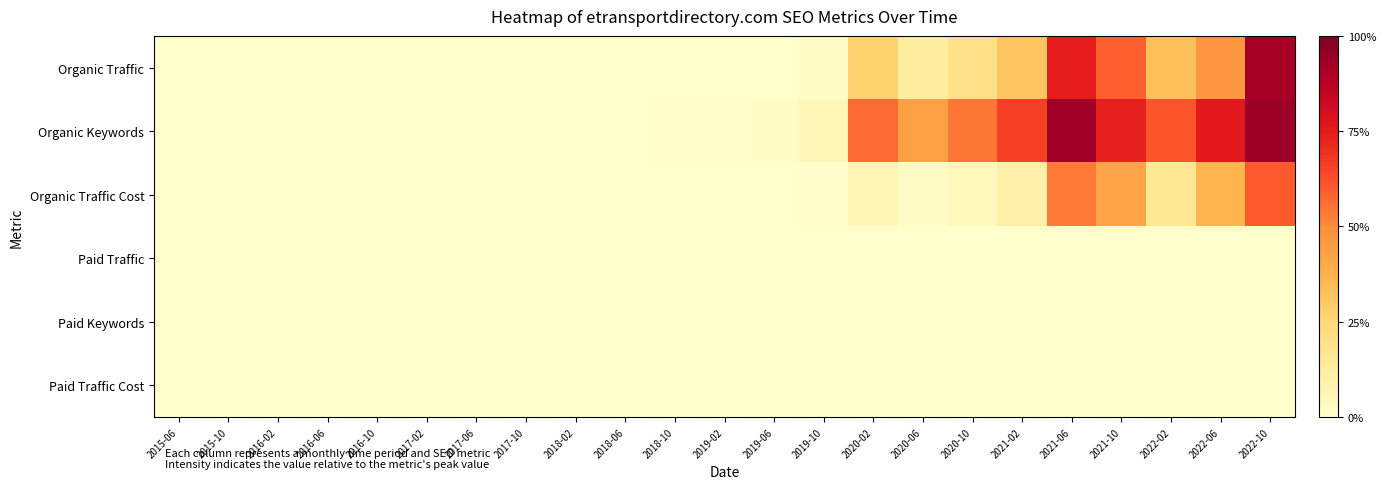

At which category does the chart reach its minimum across all series?

2015-06